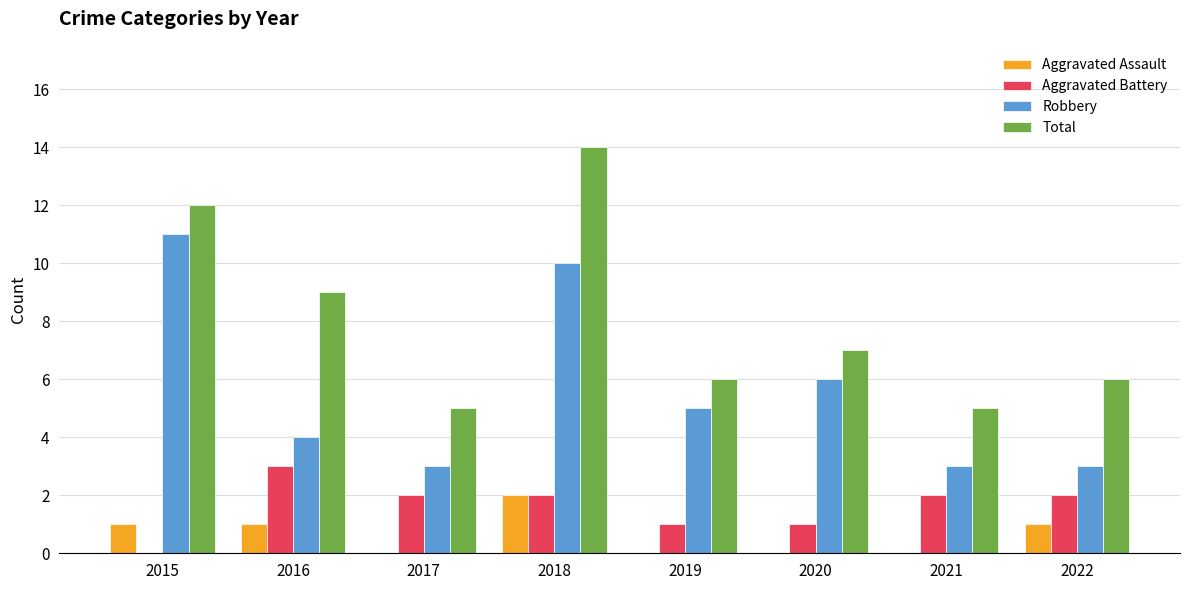

Is it true that Robbery equals 3 at 2022?

True